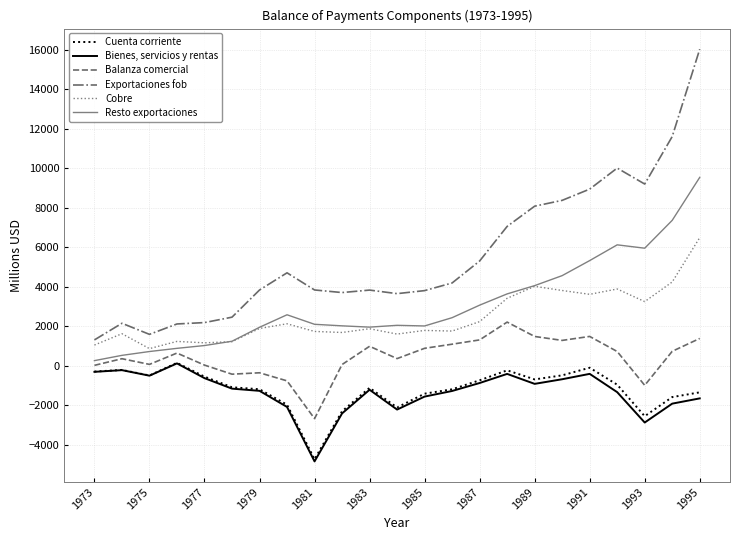

Which series has the widest spread of values?

Exportaciones fob